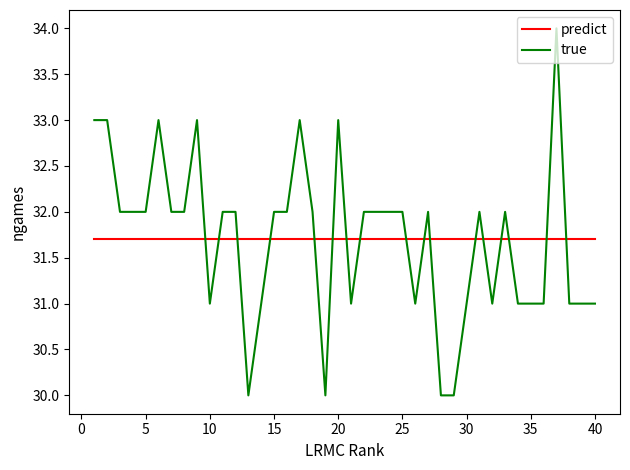

True or false: predict and true intersect in this chart.

True